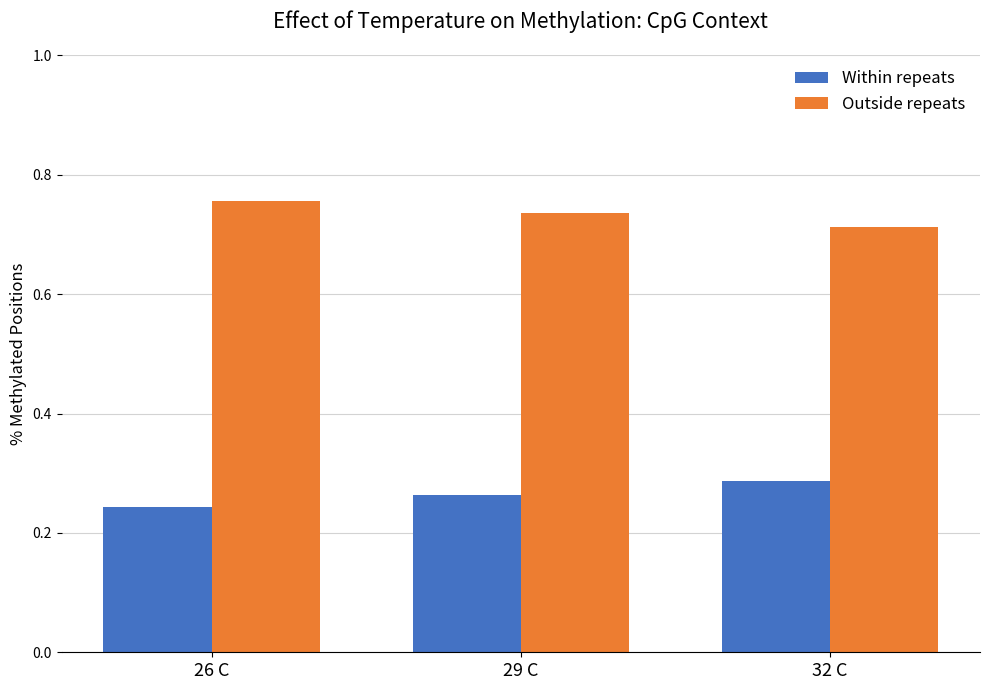

Which category has the lowest value across all series?

26 C